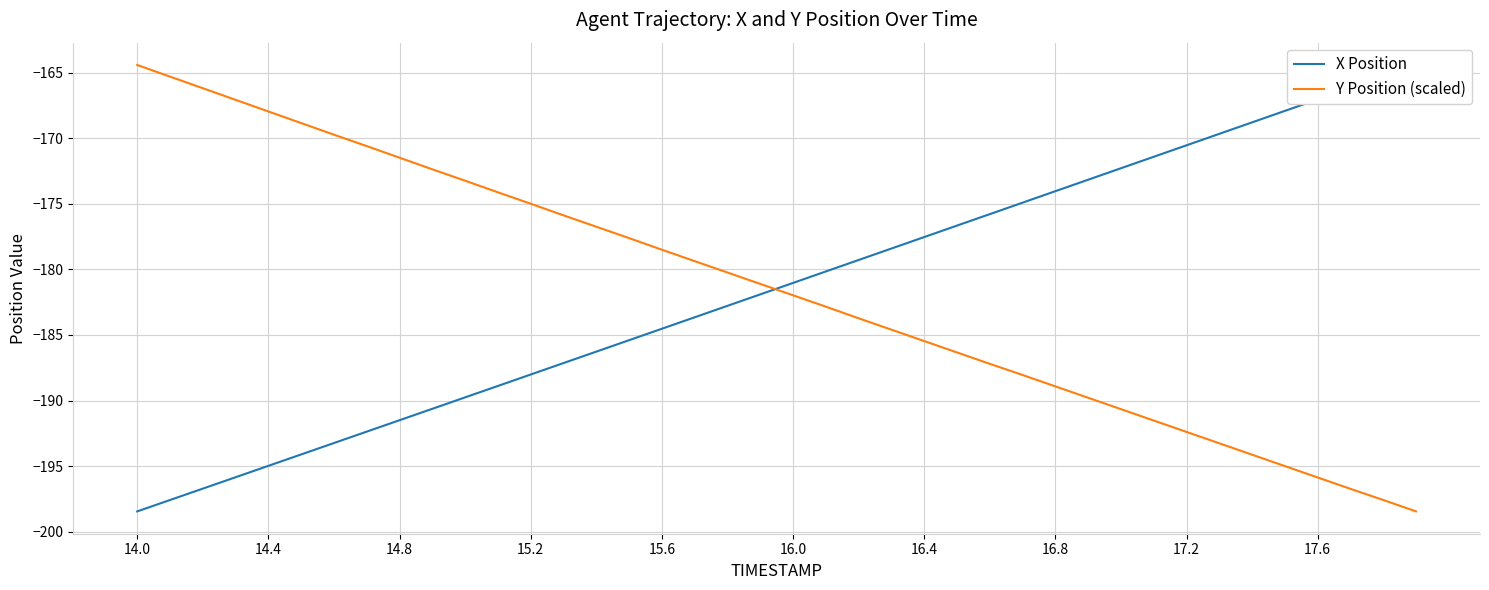

How many lines are shown in the chart?

2